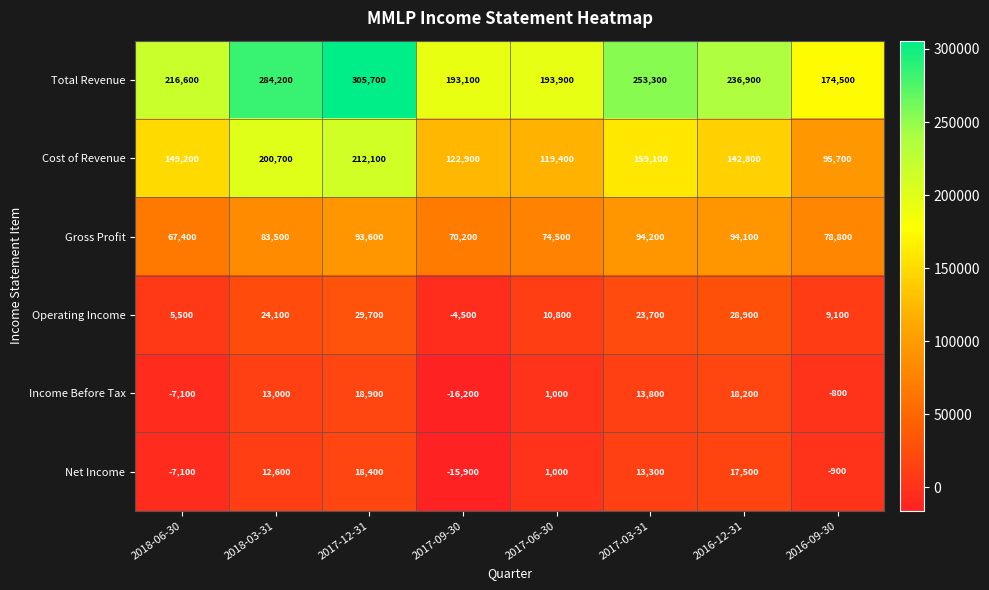

True or false: Operating Income has a value of 30838 at 2017-03-31.

False